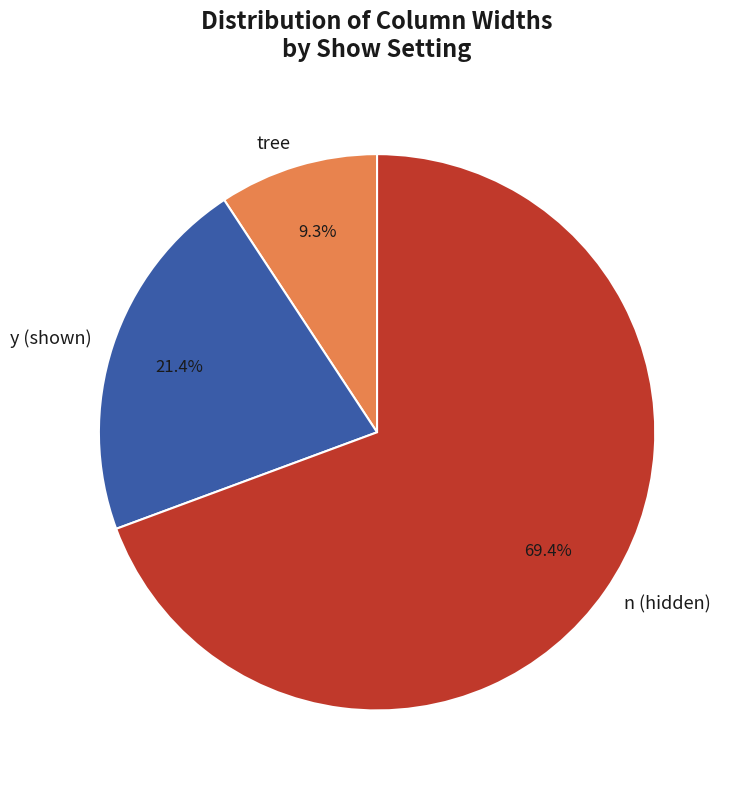

What is the total percentage of n (hidden) and tree?

78.6%